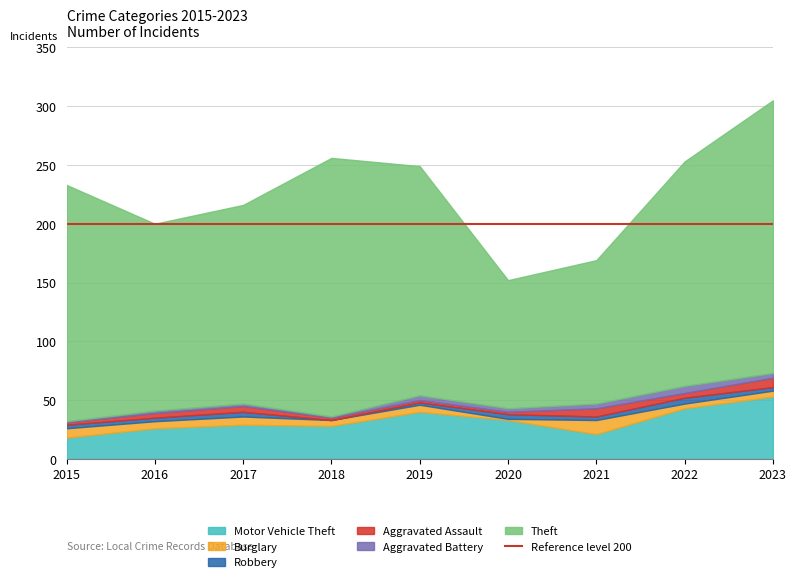

What is the highest value of the Aggravated Assault series?

8